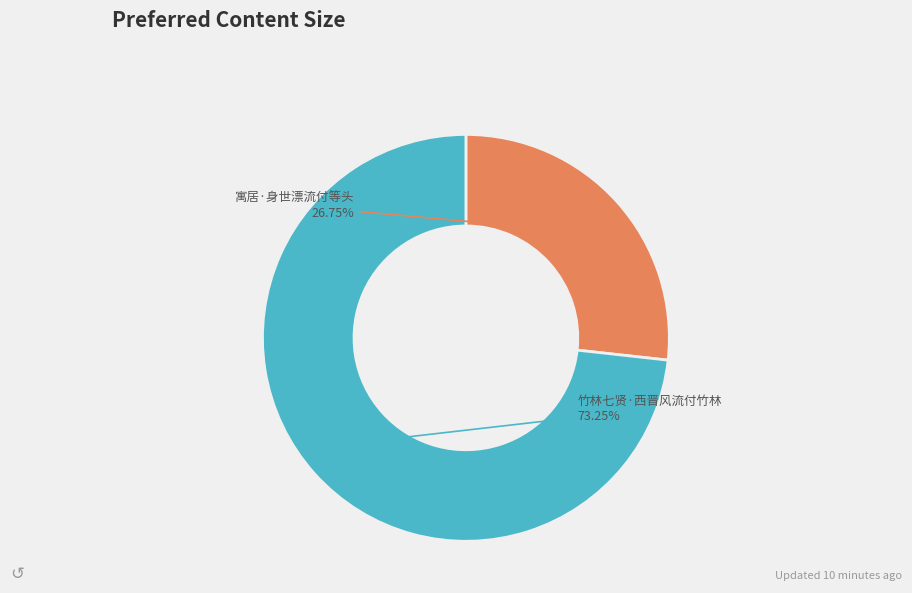

Is it true that 寓居·身世漂流付等头 is 27% of the pie?

True